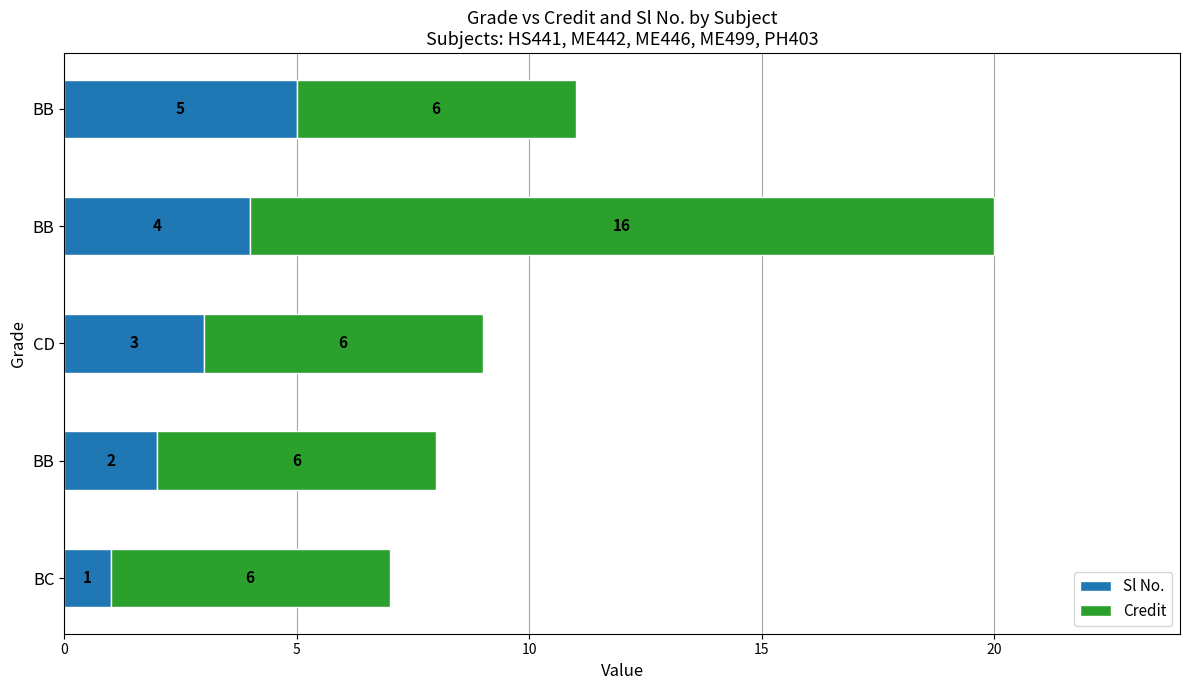

What are all the series names shown in the legend?

Sl No., Credit